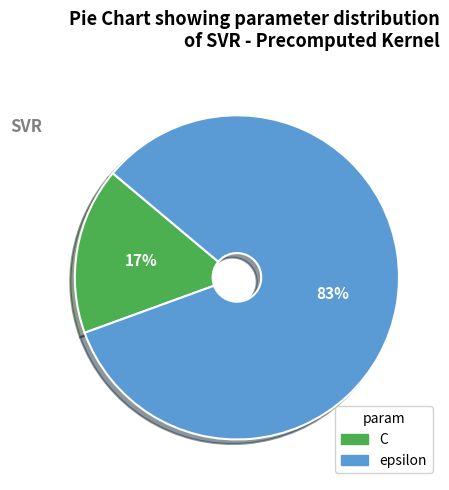

Combined, do C and epsilon account for over 50%?

Yes